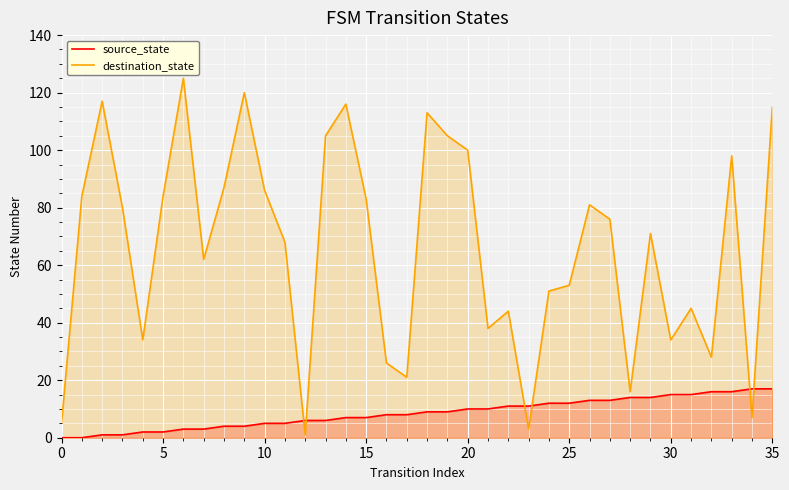

Does the chart display data point markers on the line(s)?

No